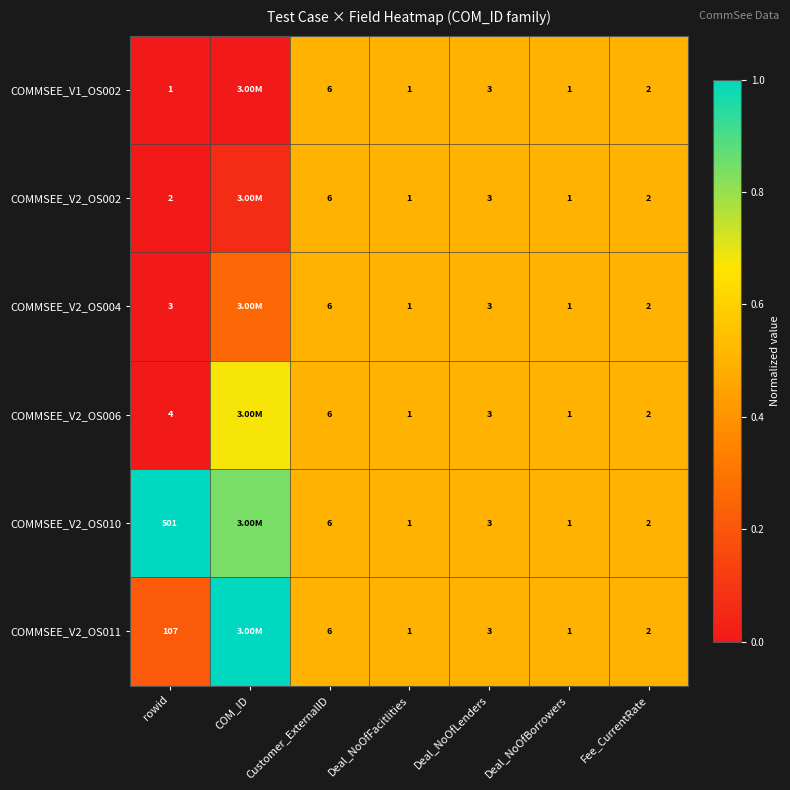

Which has a higher value, COM_ID or rowid?

COM_ID